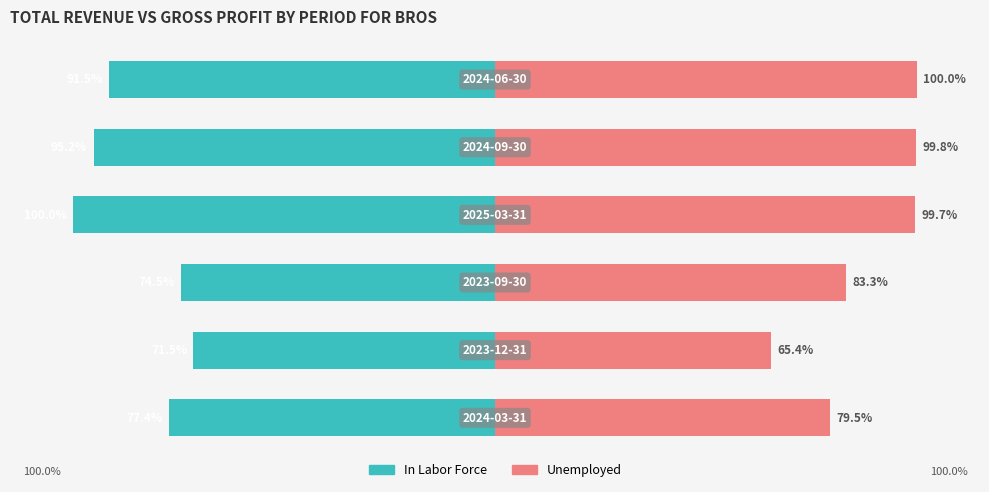

What is the highest value of the Unemployed series?

100.0